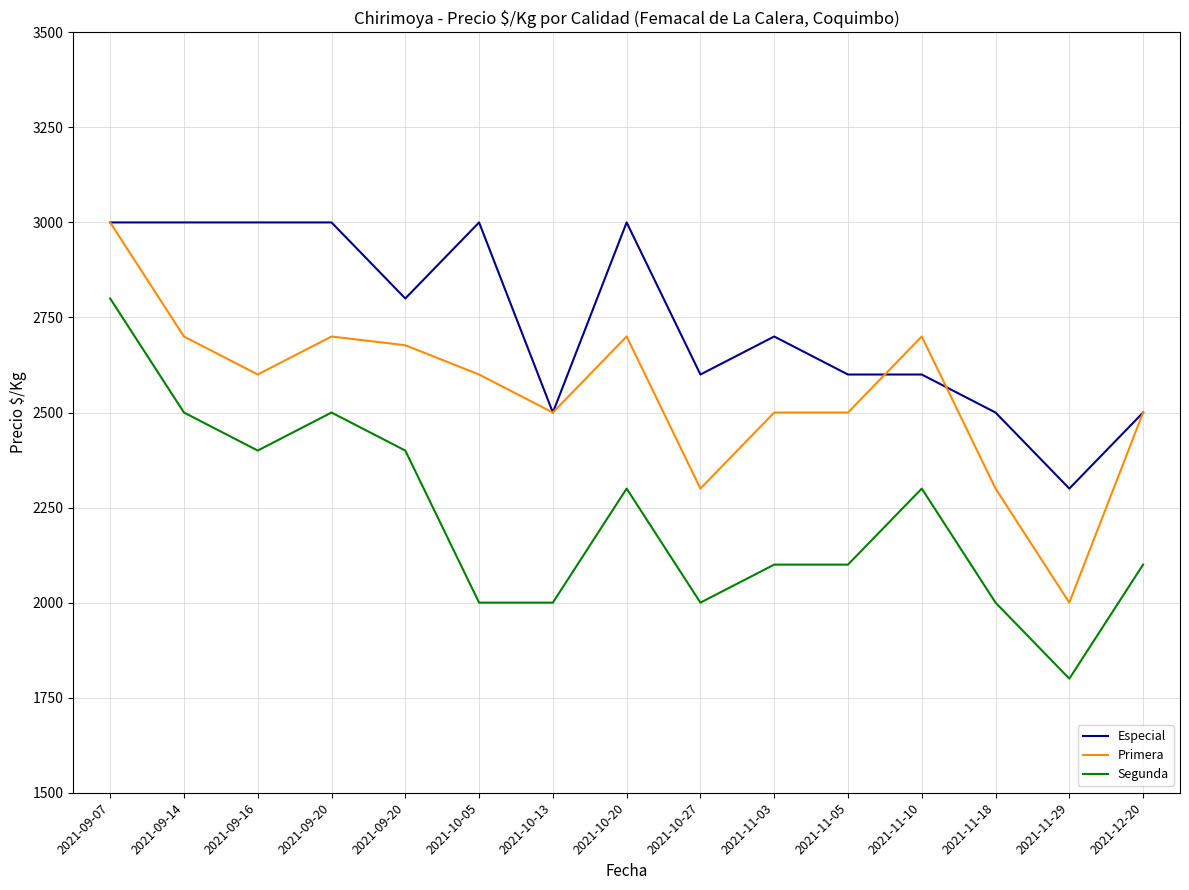

What is the difference between the Segunda values at 2021-12-20 and 2021-09-07?

700